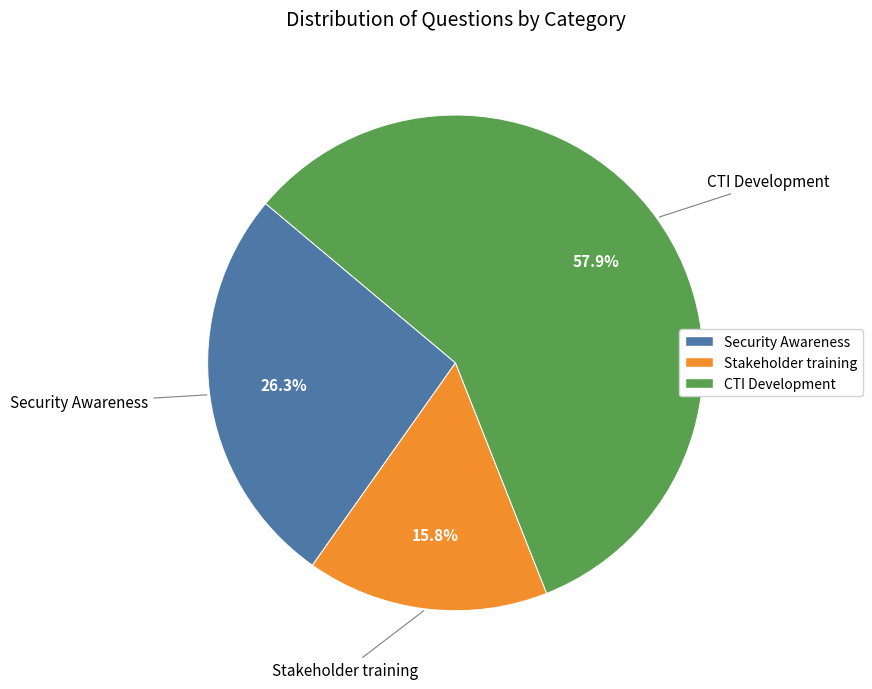

What portion of the pie excludes Stakeholder training?

84.2%